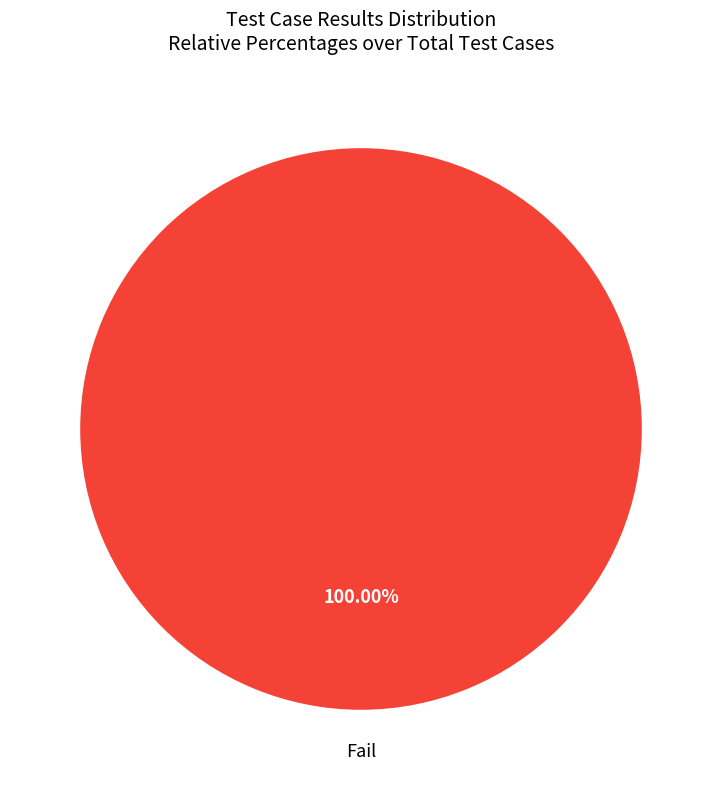

Is there any slice that represents more than half of the pie?

Yes